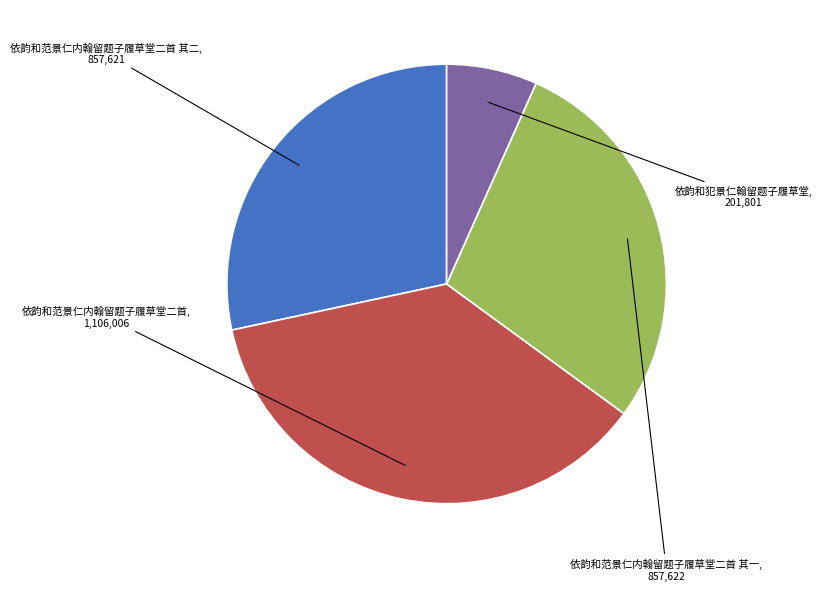

Does any single category account for the majority?

No